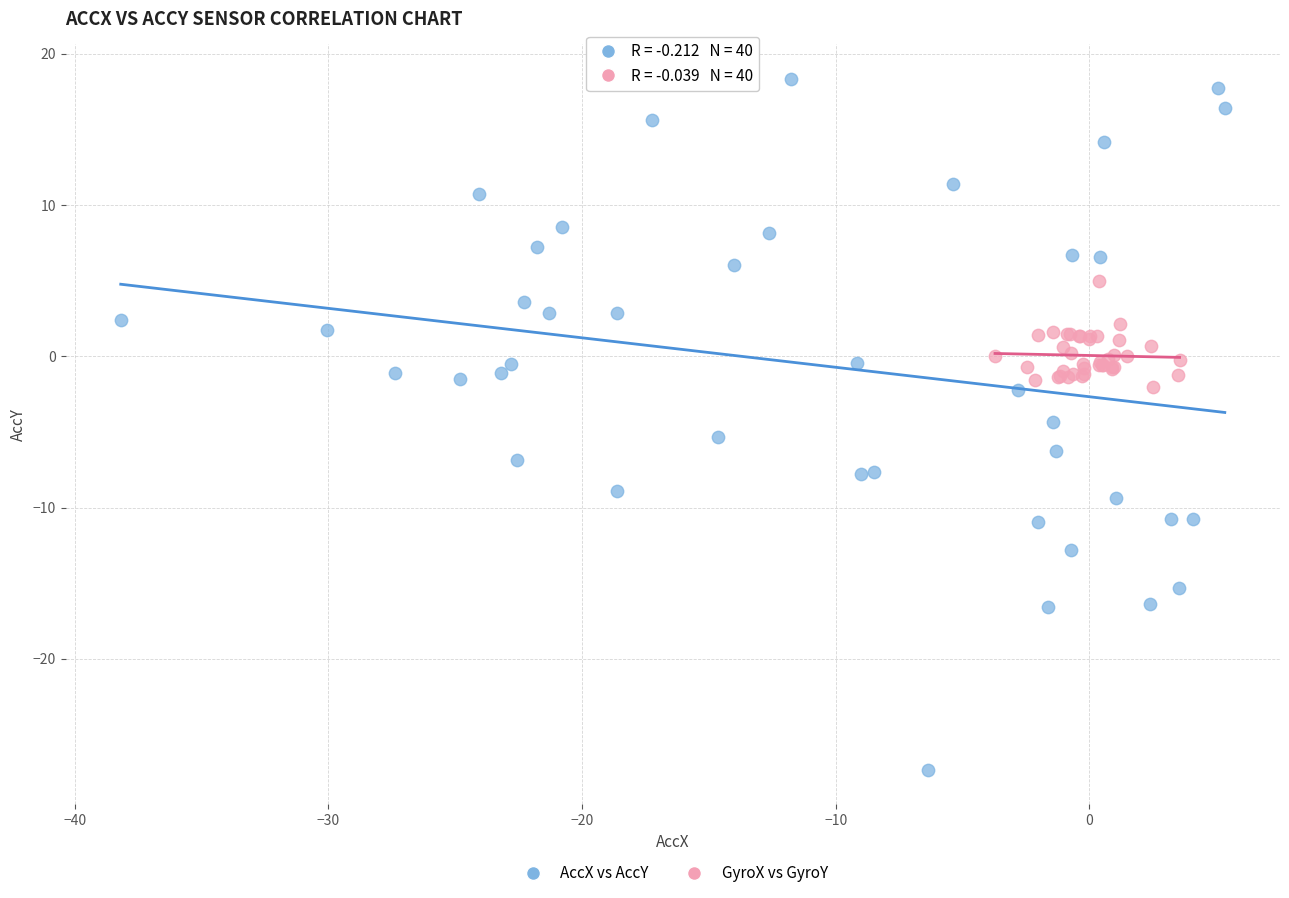

Which series reaches the maximum Y coordinate?

AccX vs AccY